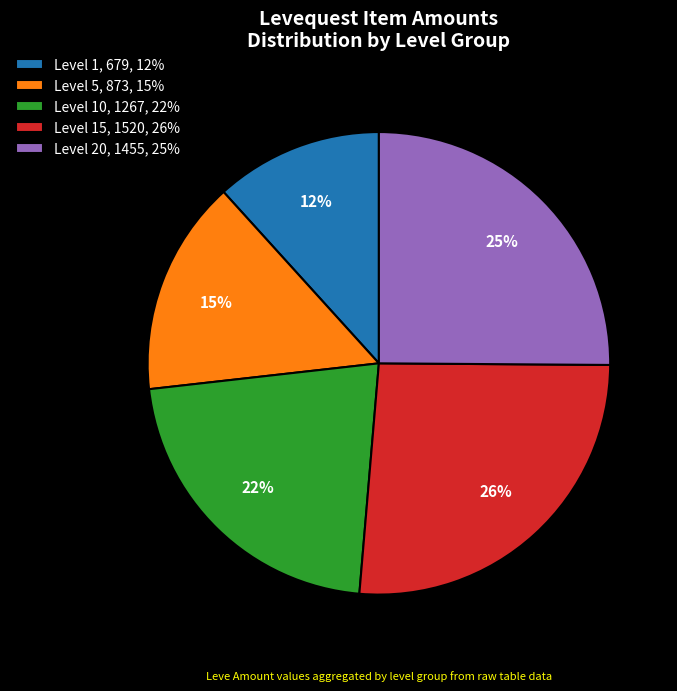

Which category has the biggest portion of the pie?

Level 15, 1520, 26%